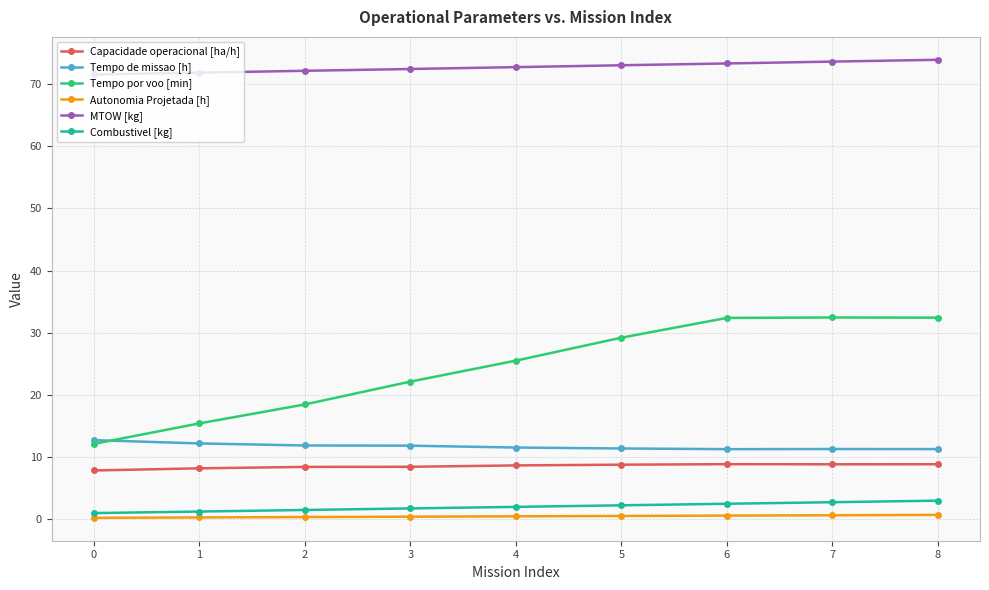

True or false: Tempo por voo [min] and Capacidade operacional [ha/h] cross at least once.

False